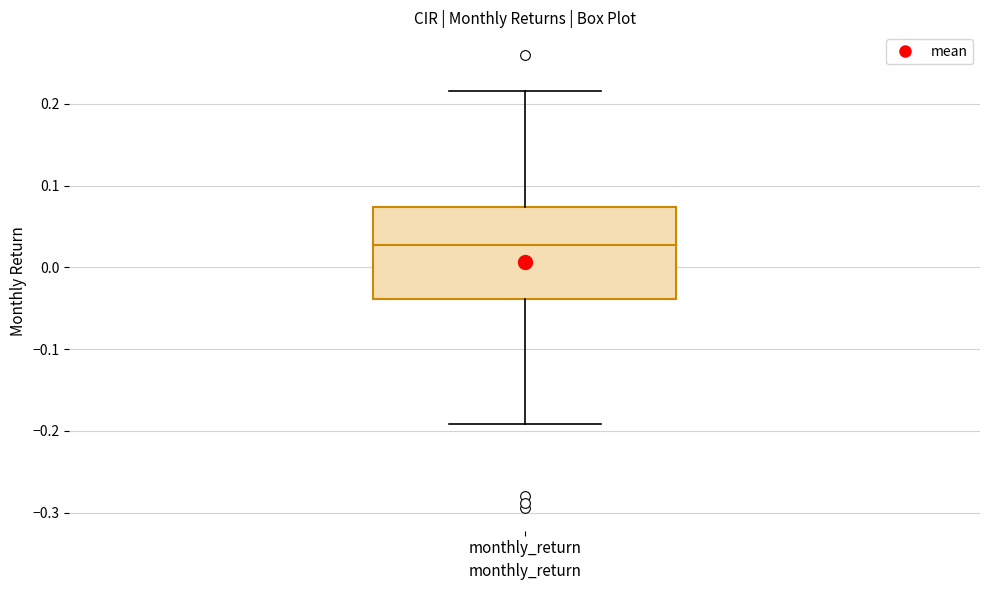

Where does the lower whisker of the box for monthly_return end on the y-axis? The values are not printed on the chart, so give them approximately, as read against the axis.

-0.19